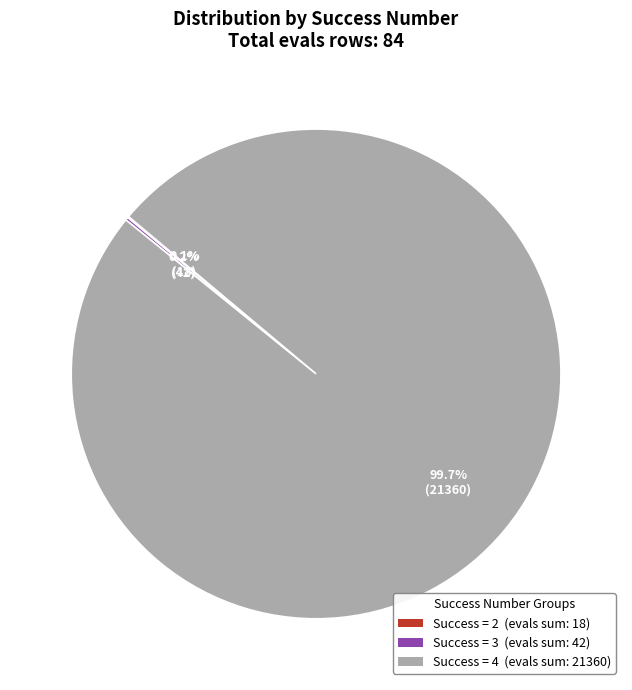

What is the largest slice in the pie chart?

Success = 4 (evals sum: 21360)